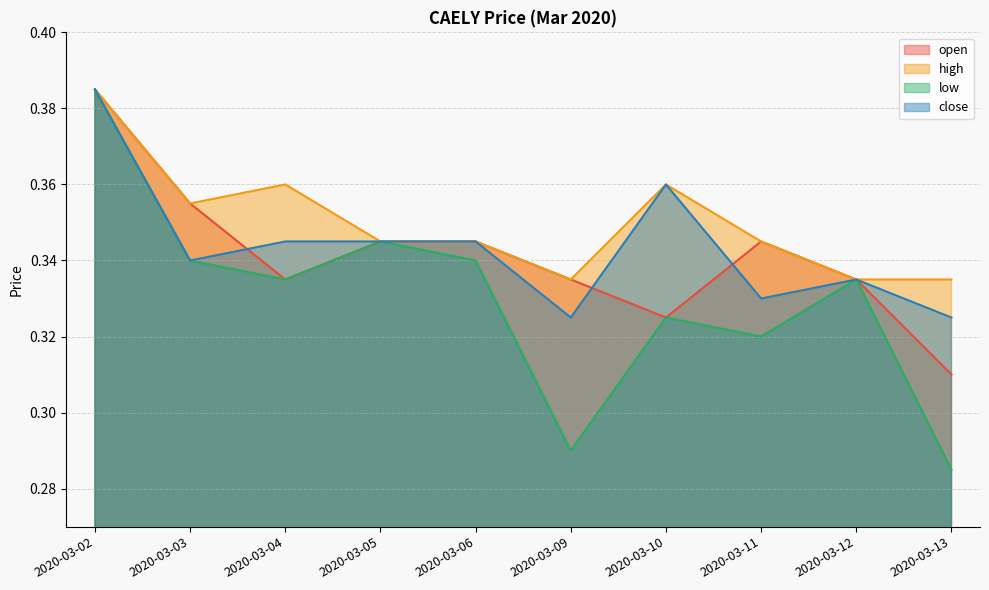

What is the sum of the close values at 2020-03-12 and 2020-03-02?

0.7